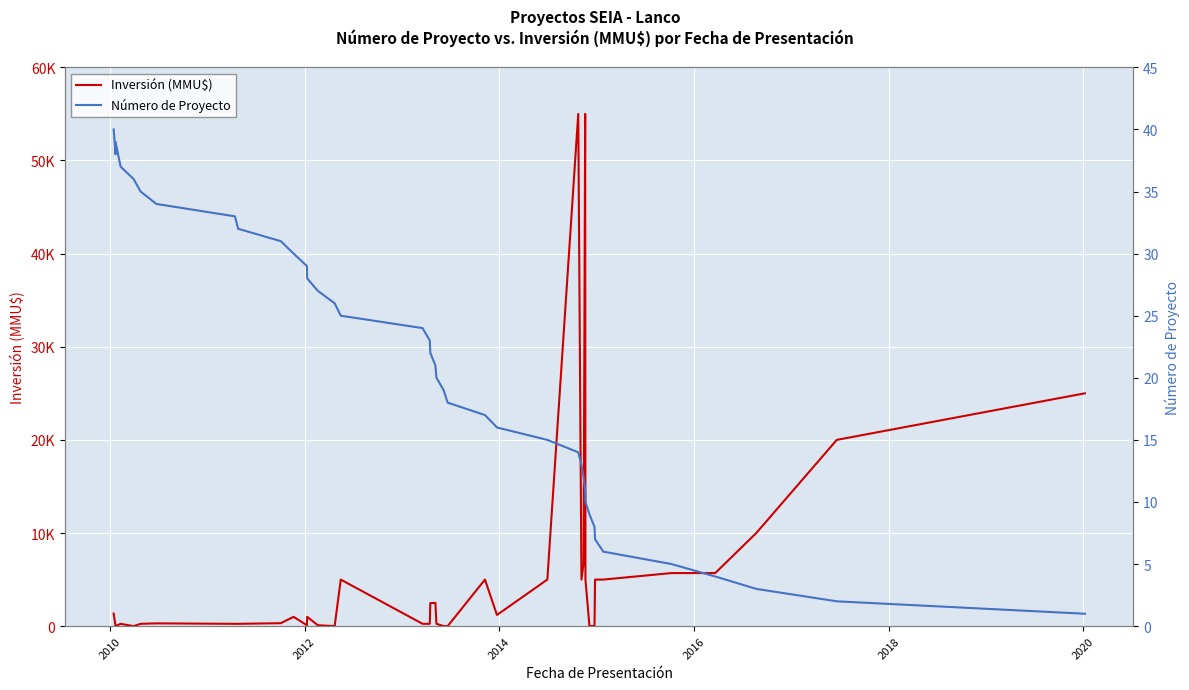

What is the value of the Inversión (MMU$) point at the 31st from the left?

5000